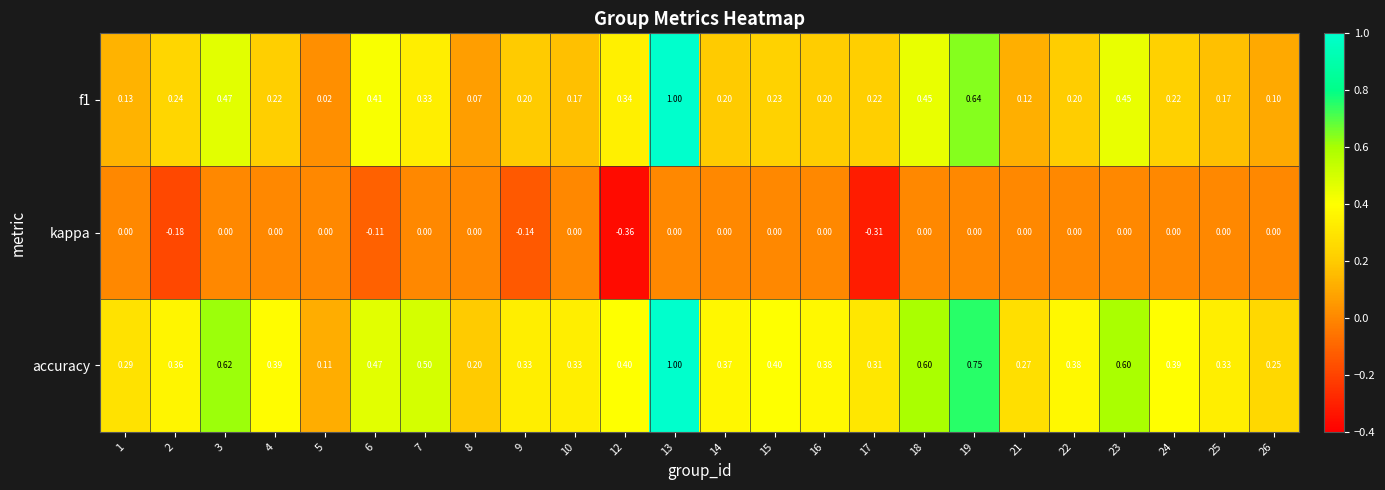

Which series changed the most between 24 and 26?

accuracy